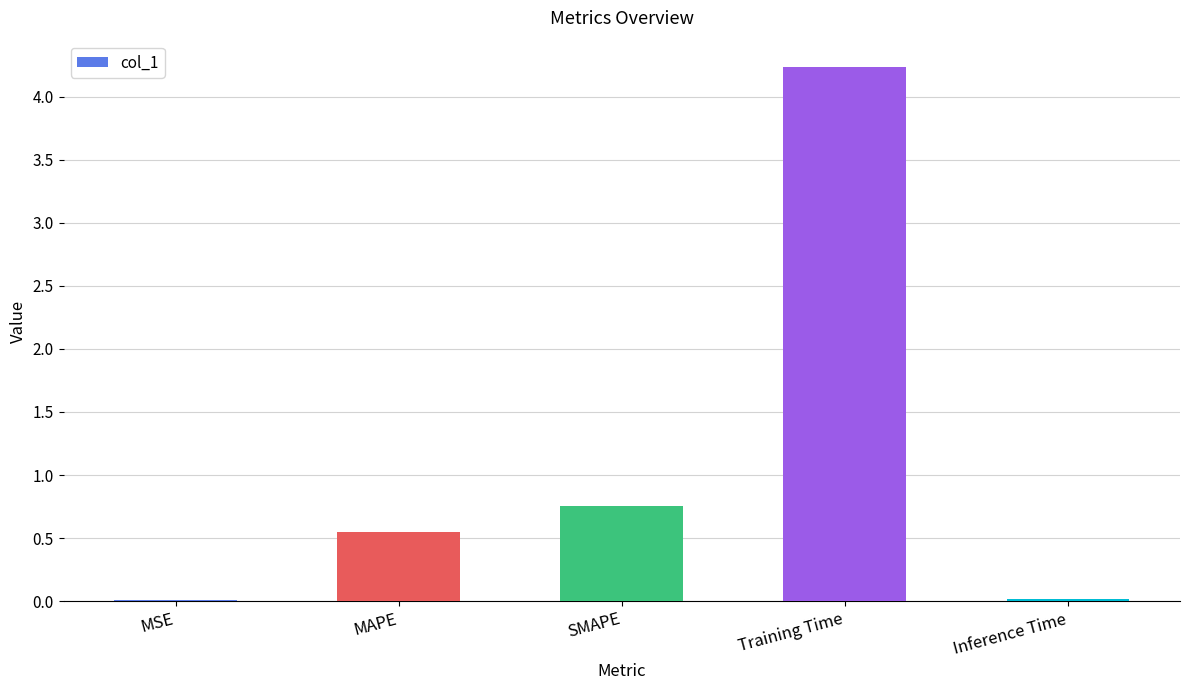

Is it true that the value at MAPE is 0.3?

False